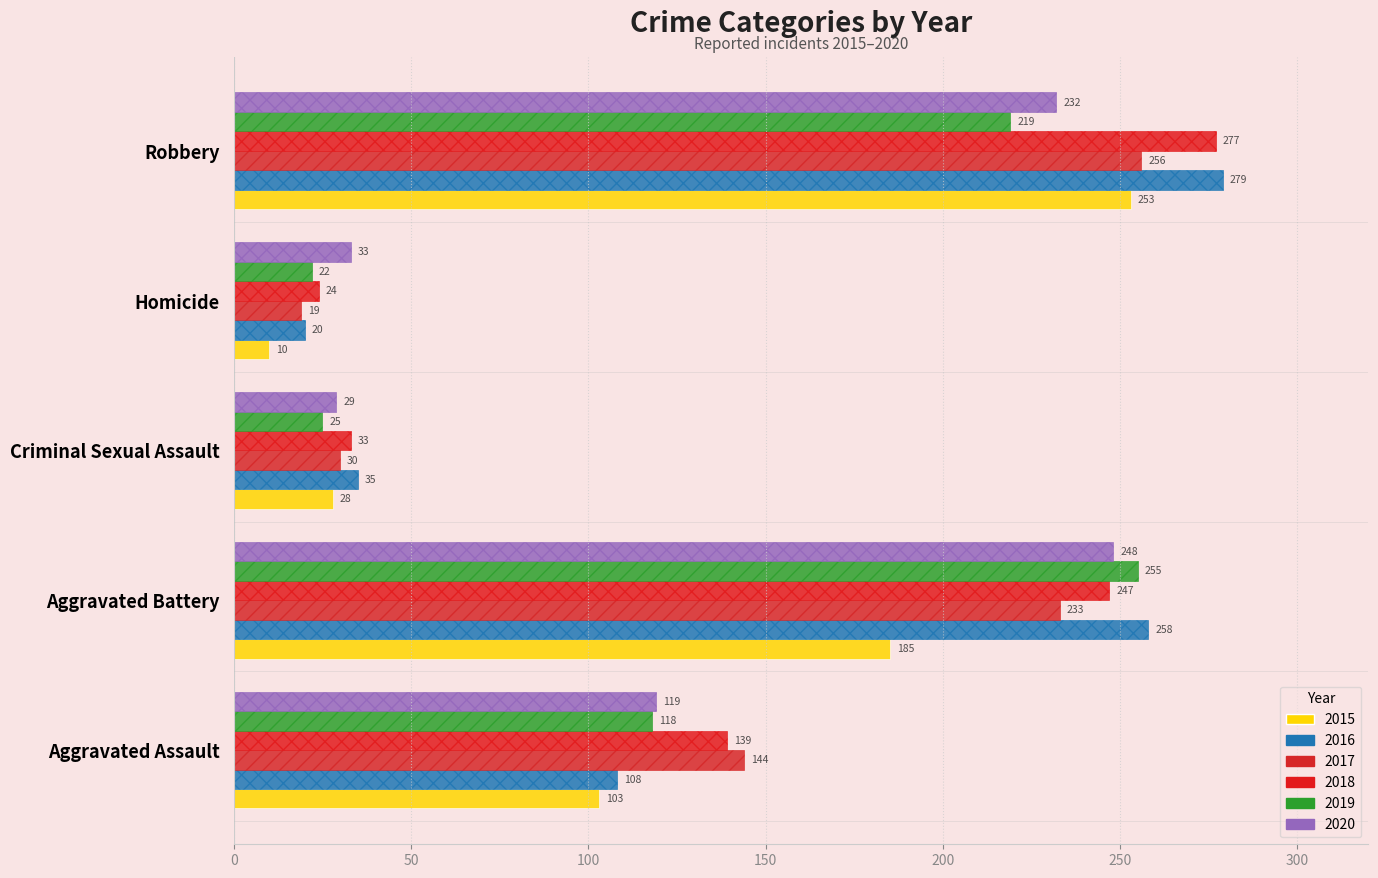

The 2020 series shows 50 at Homicide. True or false?

False